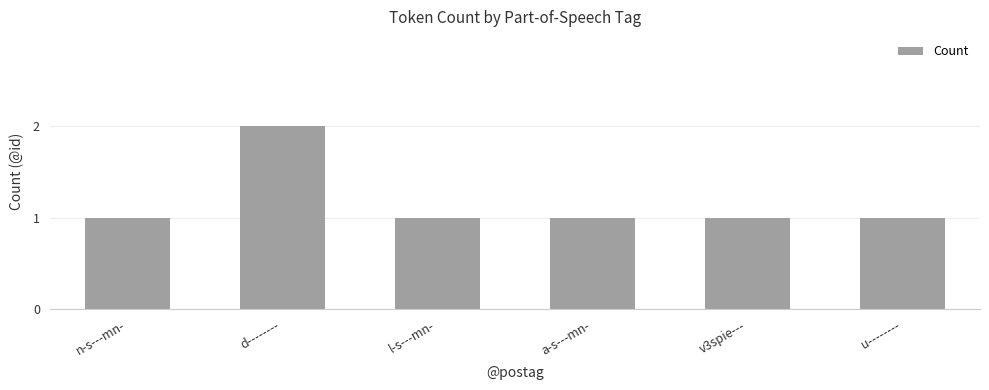

What is the label of the 2nd bar from the left?

d--------